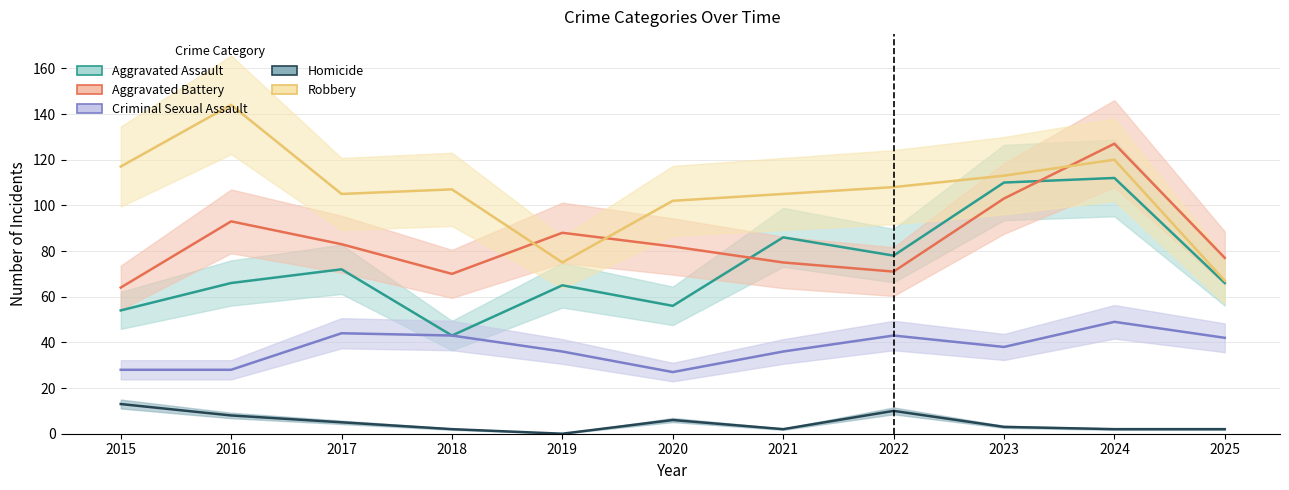

The value of Homicide at 2018 is 1. True or false?

False